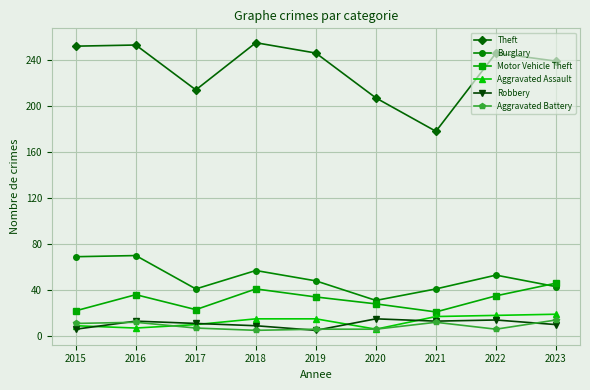

True or false: Burglary has a value of 41 at 2017.

True